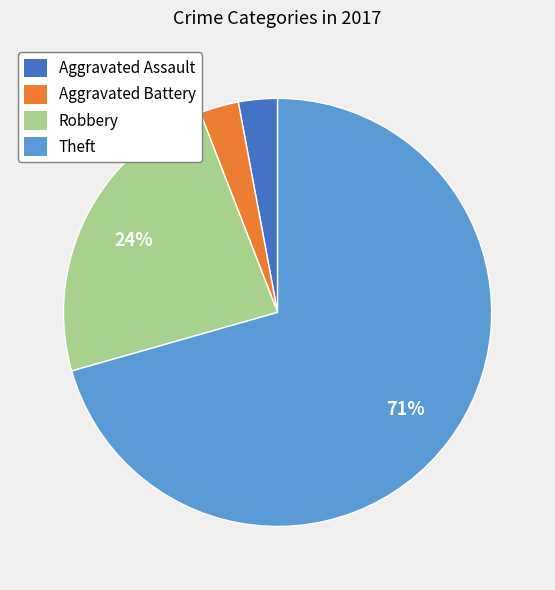

The Aggravated Assault slice represents 3% of the pie. True or false?

True